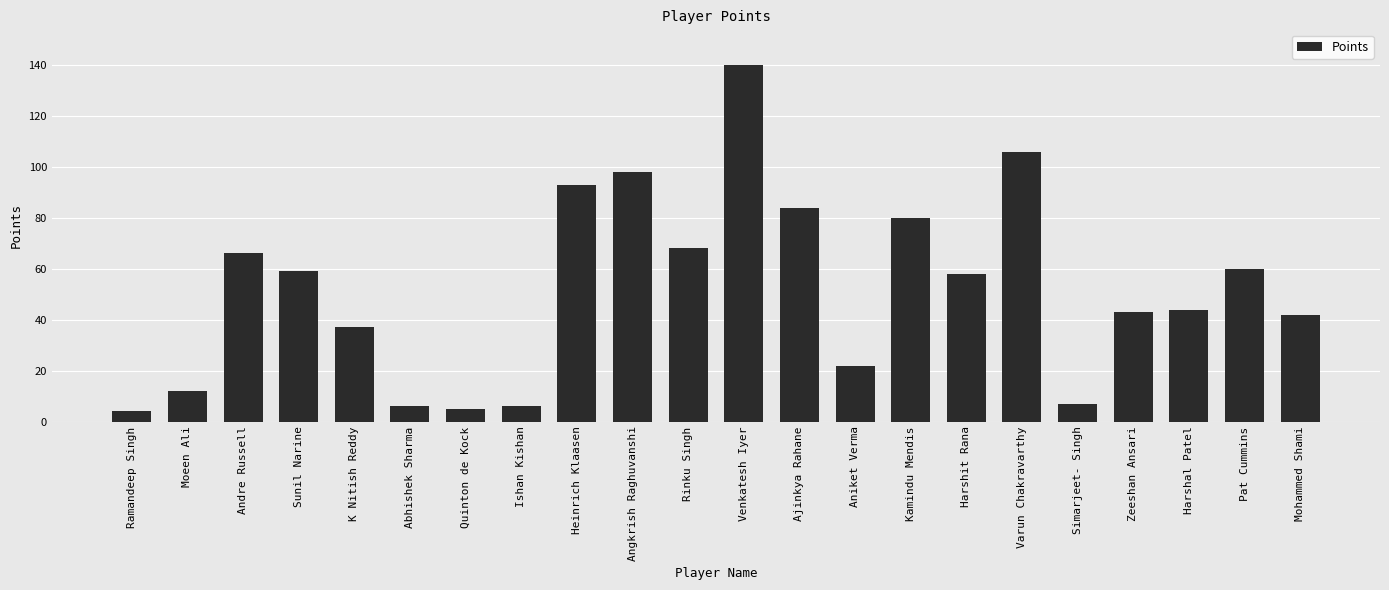

Reading left to right, list all the values displayed in this chart.

Ramandeep Singh=4	Moeen Ali=12	Andre Russell=66	Sunil Narine=59	K Nitish Reddy=37	Abhishek Sharma=6	Quinton de Kock=5	Ishan Kishan=6	Heinrich Klaasen=93	Angkrish Raghuvanshi=98	Rinku Singh=68	Venkatesh Iyer=140	Ajinkya Rahane=84	Aniket Verma=22	Kamindu Mendis=80	Harshit Rana=58	Varun Chakravarthy=106	Simarjeet- Singh=7	Zeeshan Ansari=43	Harshal Patel=44	Pat Cummins=60	Mohammed Shami=42